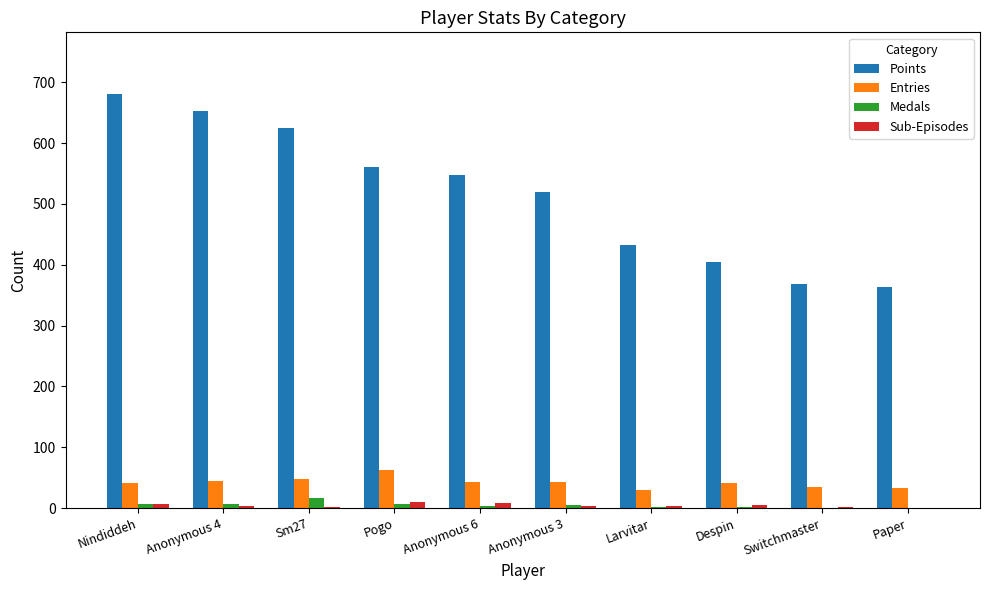

Are the bars horizontal?

No